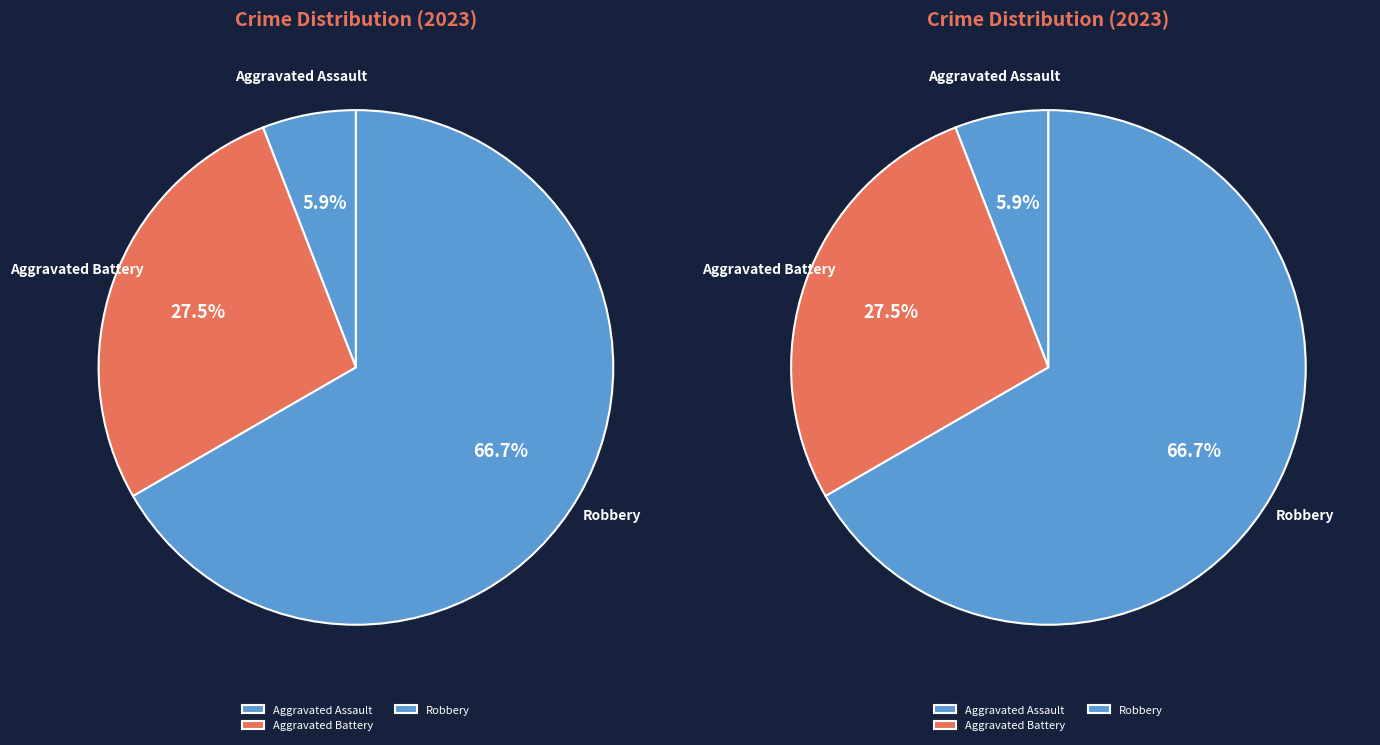

Is Aggravated Assault the majority of the pie?

No